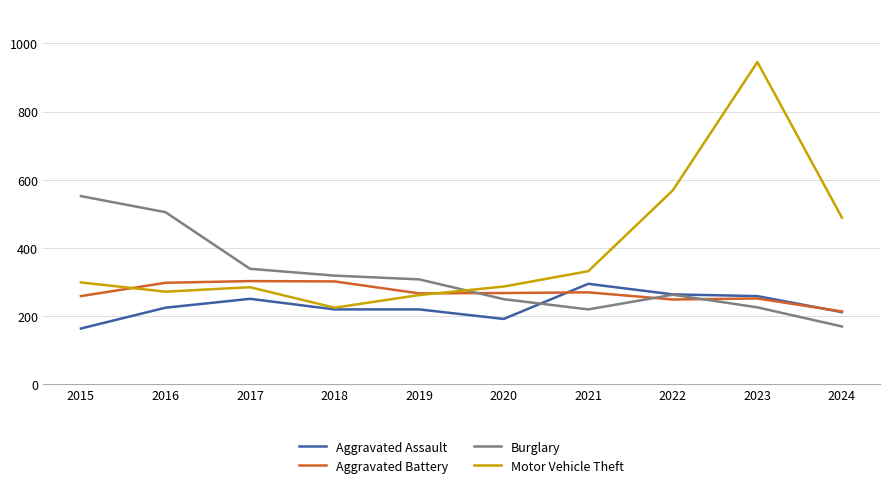

What is the difference between the Burglary values at 2022 and 2023?

37